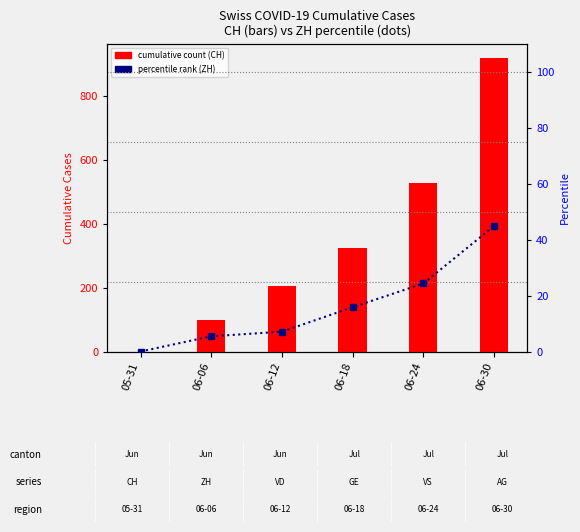

Which has a higher value, 06-18 or 05-31?

06-18